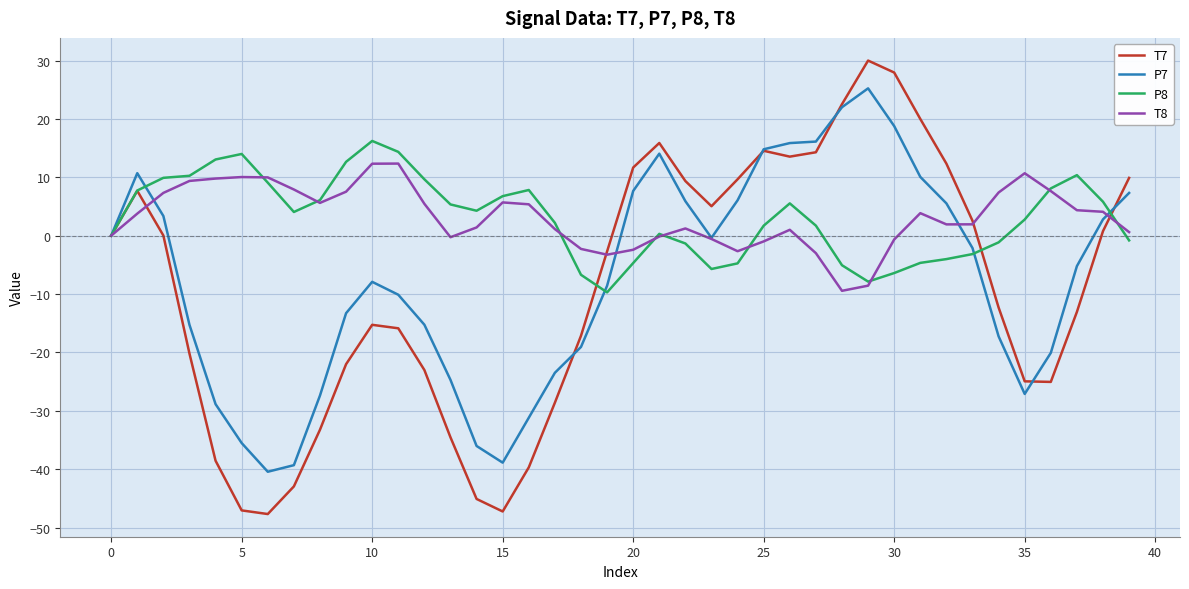

What is the smallest value displayed?

-47.7